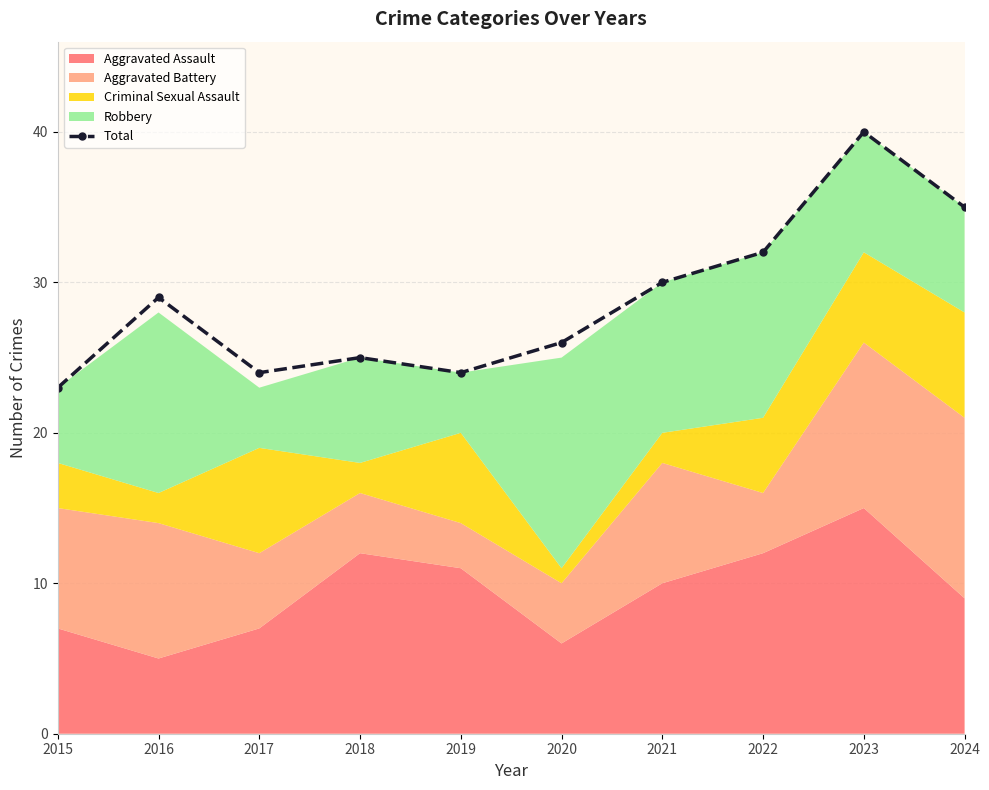

What is the average value?

29